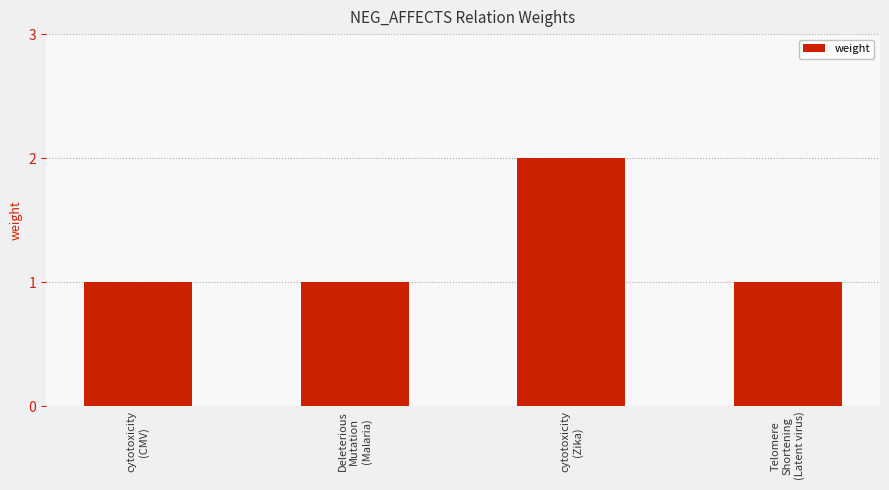

What is the sum of all values?

5